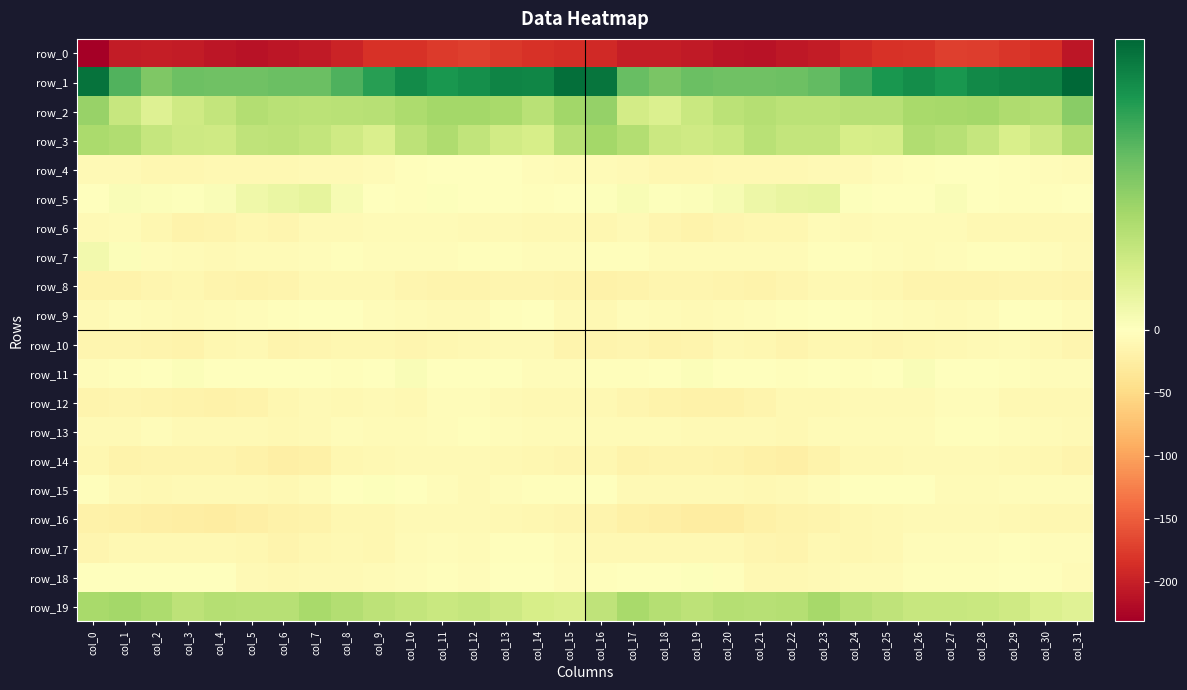

What is the smallest value displayed?

-231.2